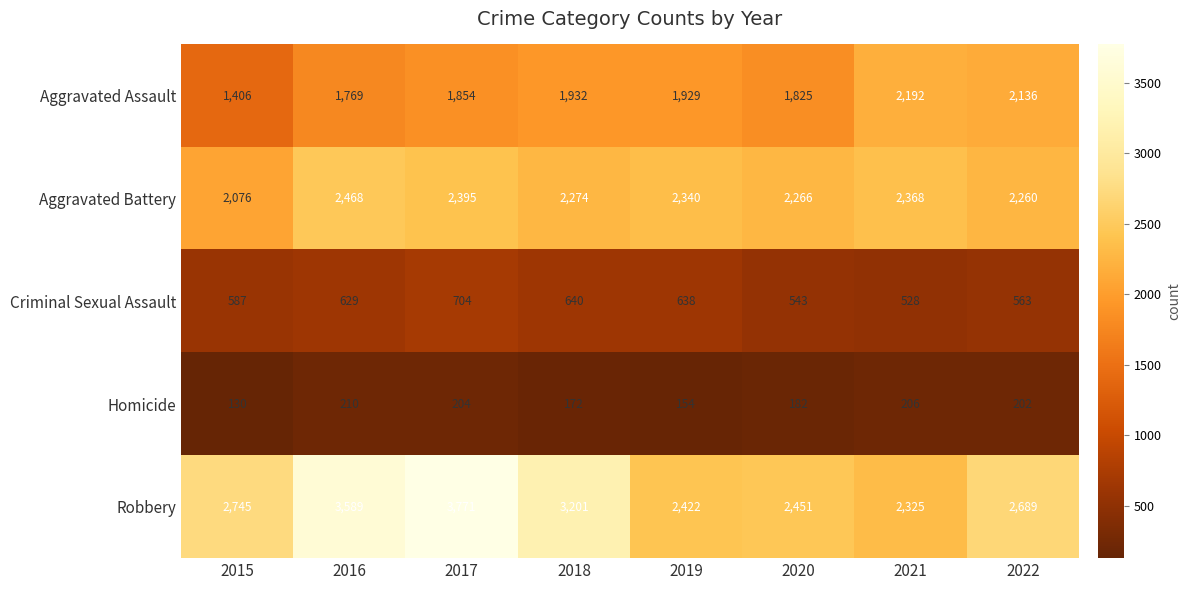

Where does the Aggravated Assault series first go above 1929?

2018